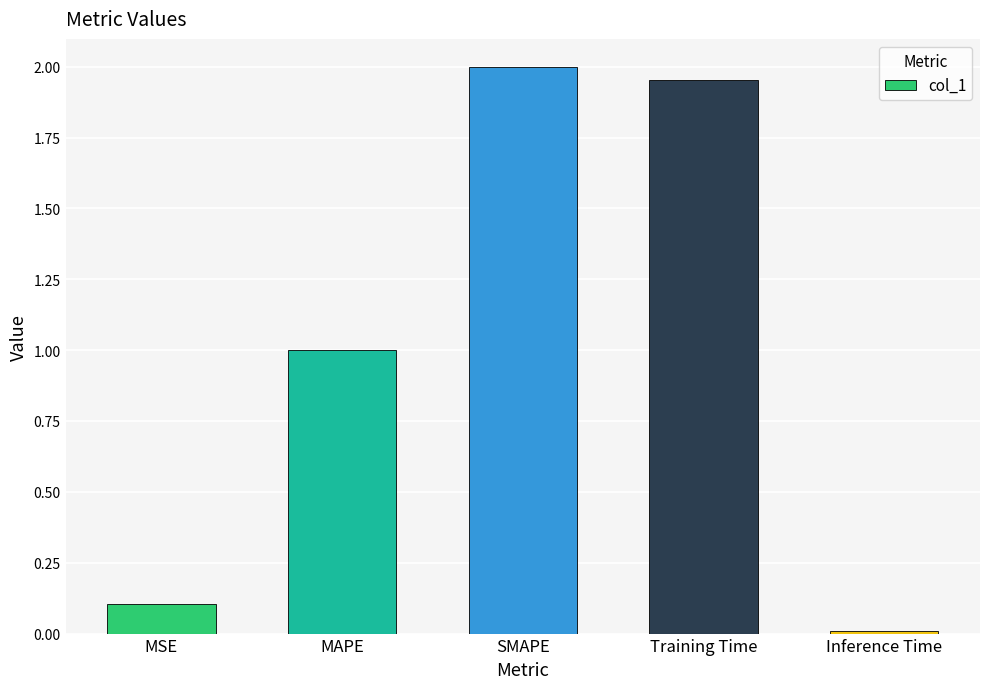

What is the difference between the values at Training Time and Inference Time?

1.9